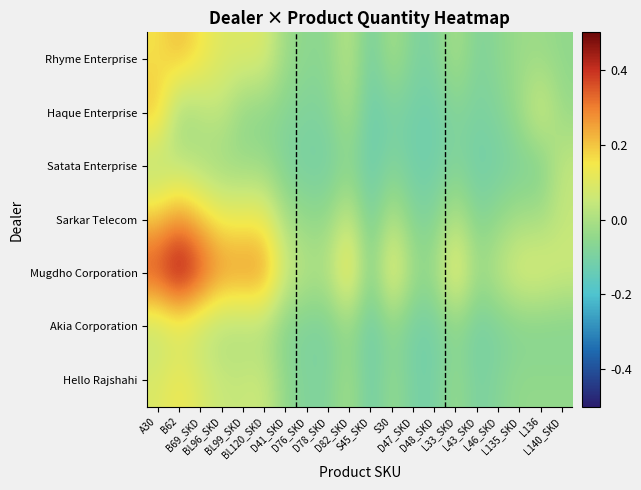

At which category is the sum across all series the highest?

B62